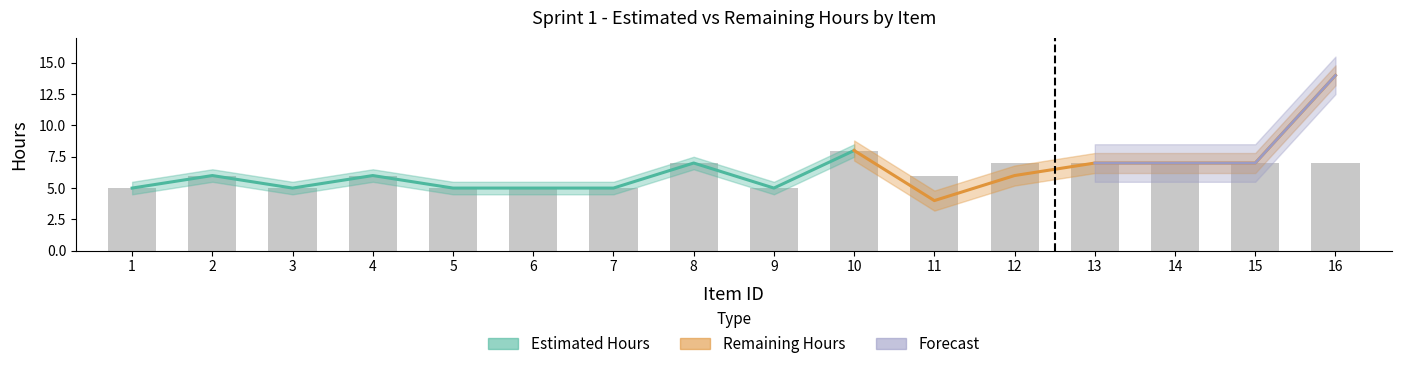

What is the sum of the values at 7 and 1?

10